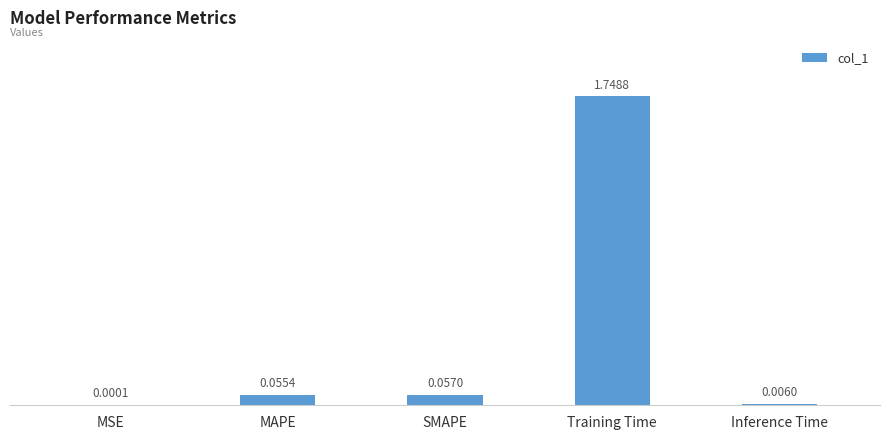

What is the change in value from Training Time to Inference Time?

-1.7